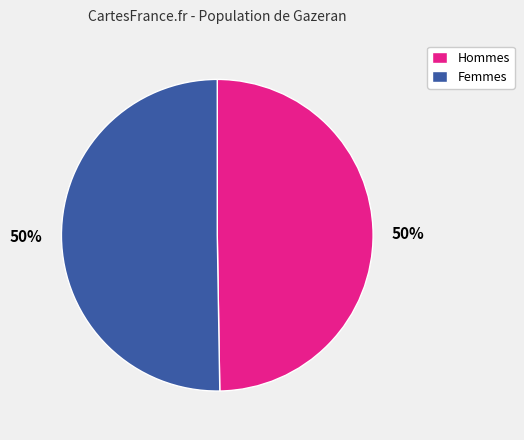

The Hommes slice represents 63% of the pie. True or false?

False